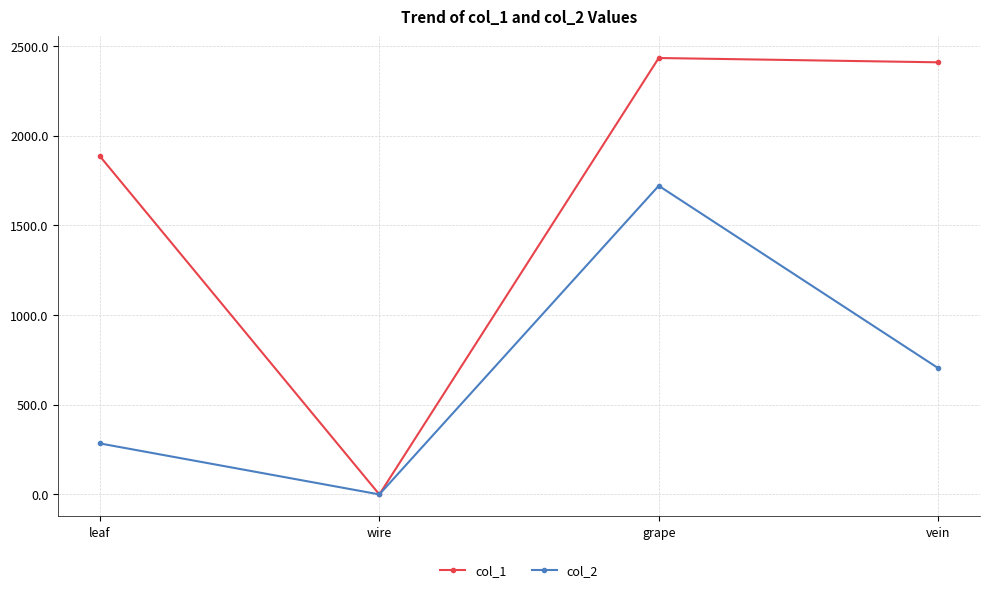

At which category does col_2 reach its first local valley?

wire